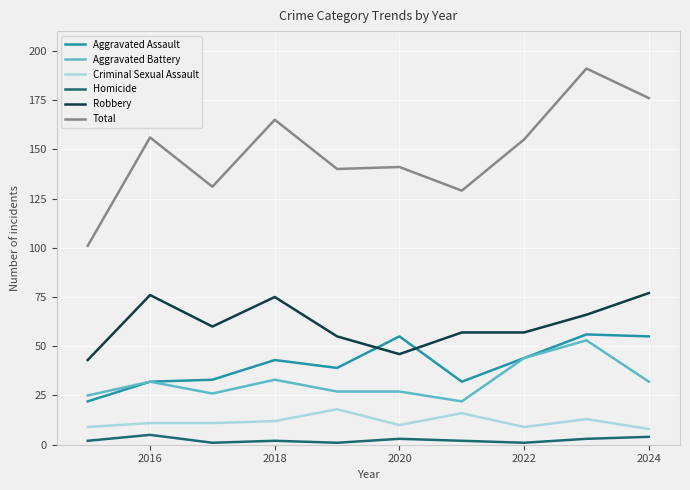

Reading left to right, transcribe all the data shown in this chart.

Aggravated Assault: 22	32	33	43	39	55	32	44	56	55
Aggravated Battery: 25	32	26	33	27	27	22	44	53	32
Criminal Sexual Assault: 9	11	11	12	18	10	16	9	13	8
Homicide: 2	5	1	2	1	3	2	1	3	4
Robbery: 43	76	60	75	55	46	57	57	66	77
Total: 101	156	131	165	140	141	129	155	191	176